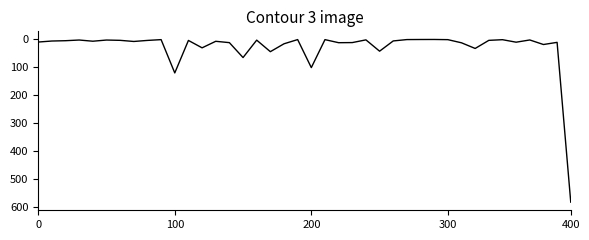

What is the maximum value shown in the chart?

582.0